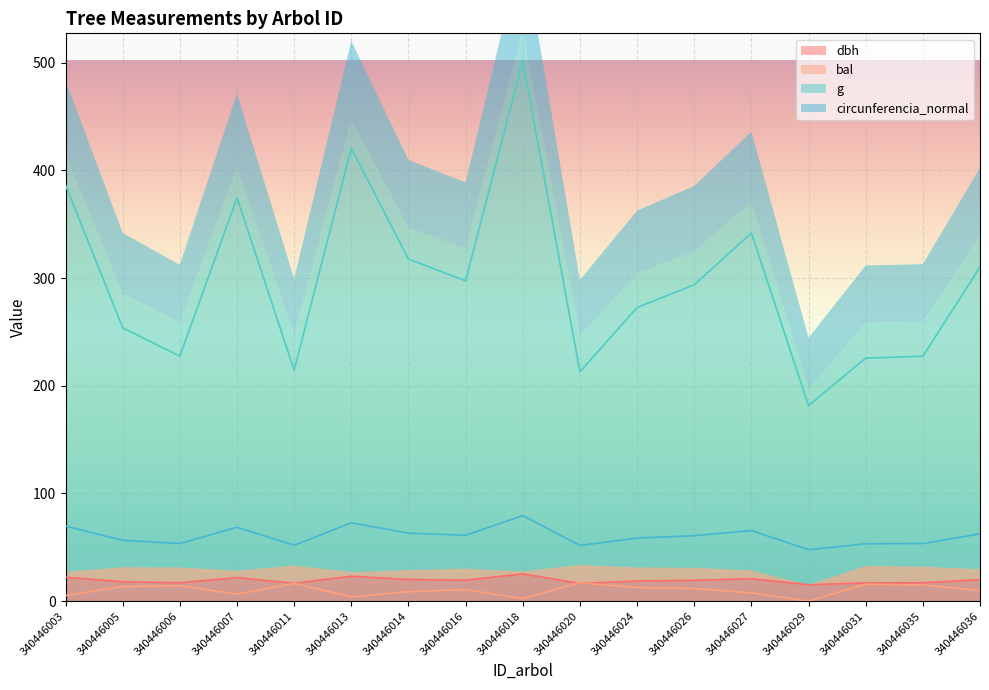

In circunferencia_normal, how many points are lower than both neighbors (excluding endpoints)?

5